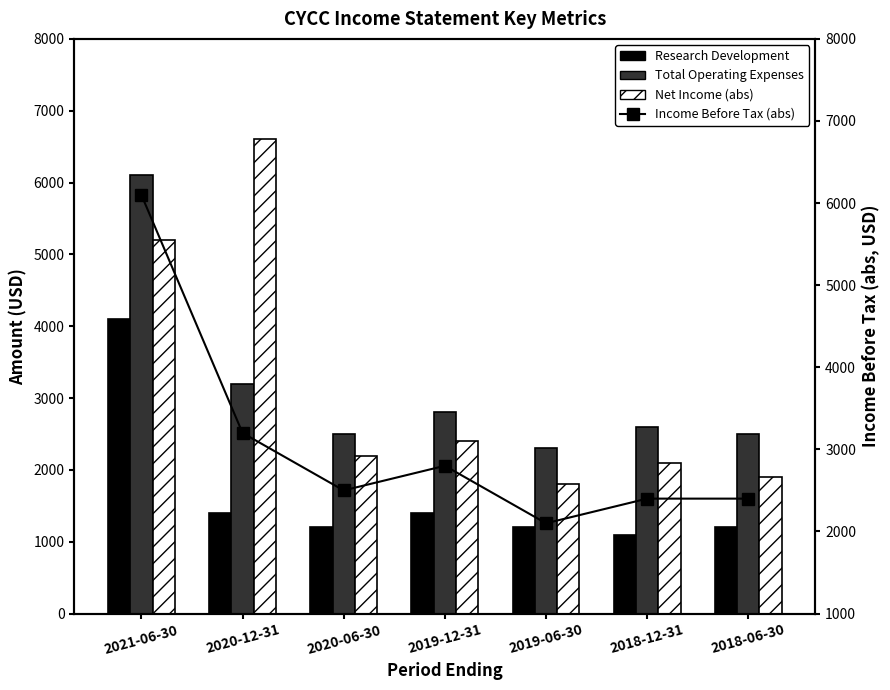

Between 2018-06-30 and 2021-06-30, which is larger?

2021-06-30